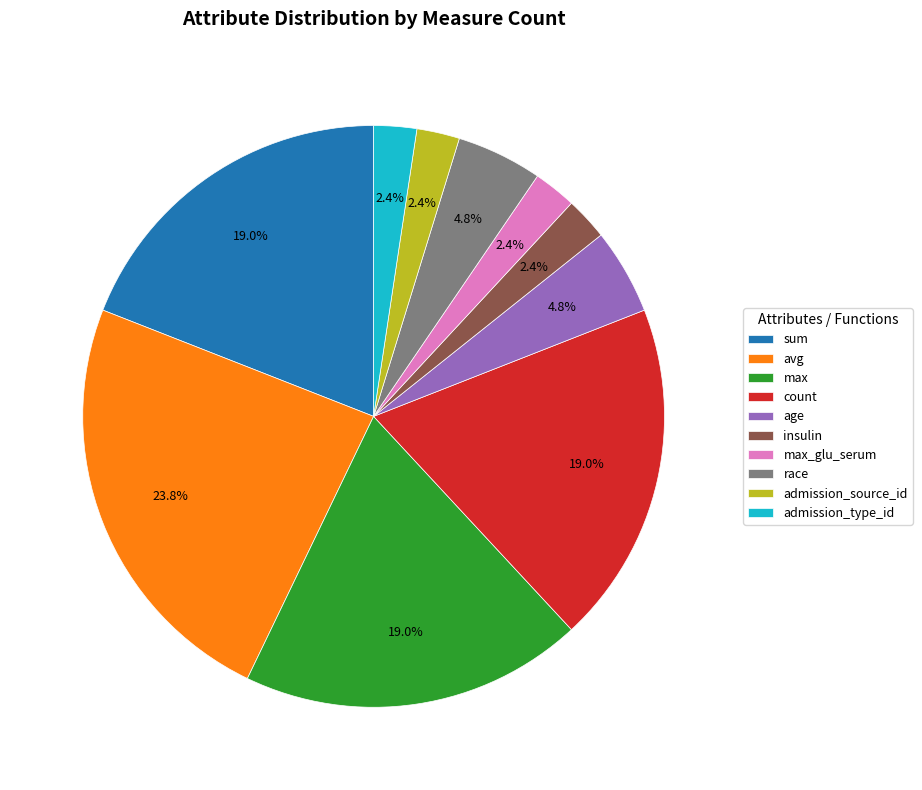

Which slice is the largest?

avg